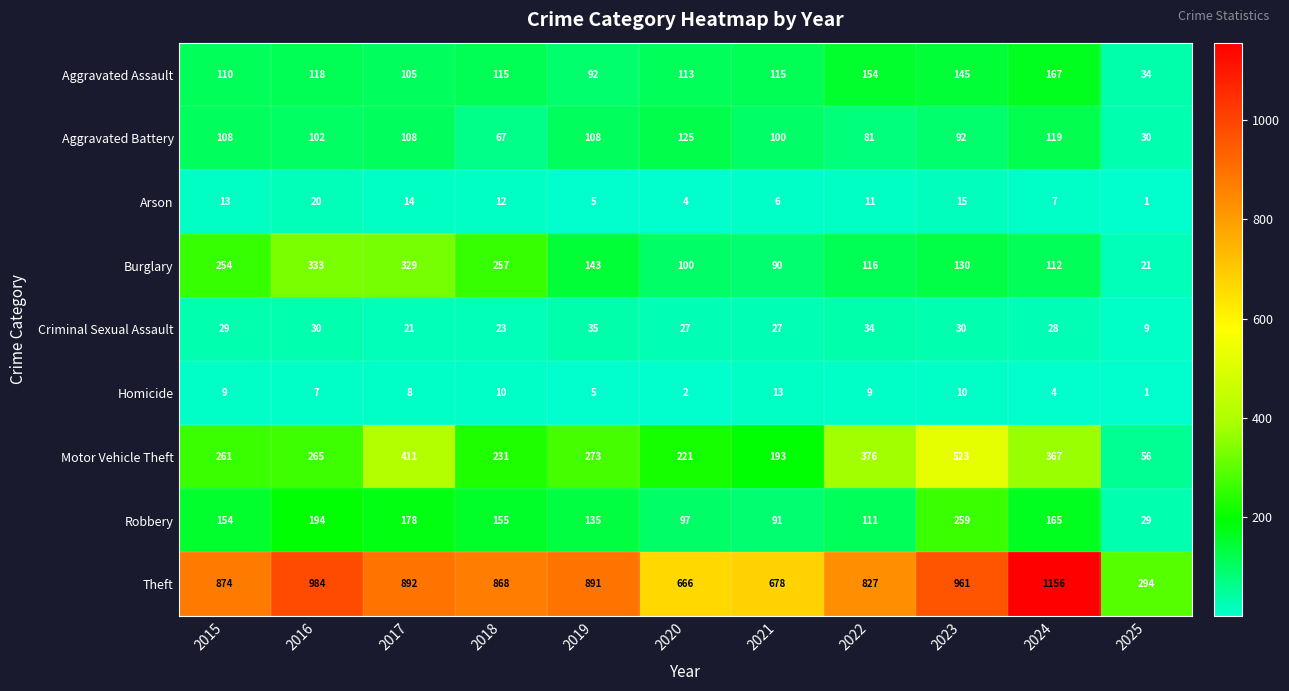

What is the total value across all series at 2019?

1687